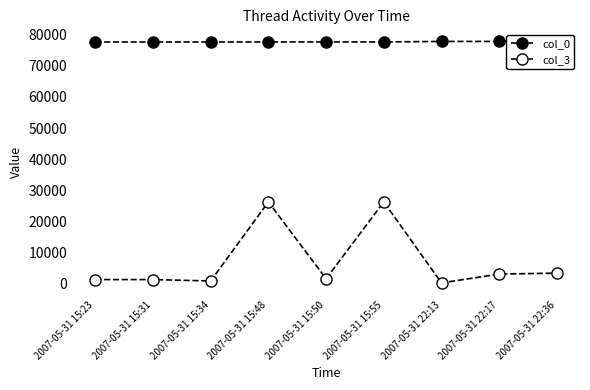

Rank the series at 2007-05-31 22:17 from lowest to highest value.

col_3, col_0